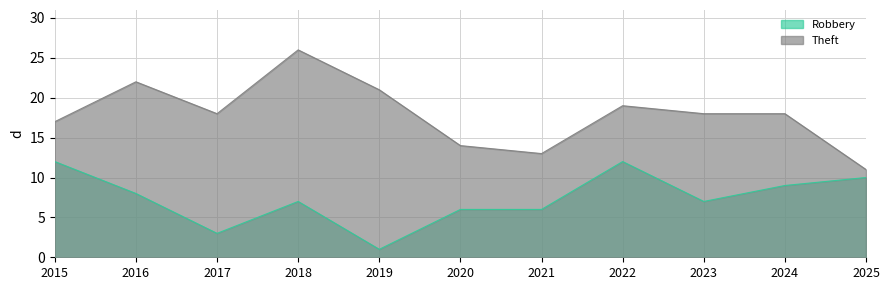

True or false: Robbery and Theft intersect in this chart.

False